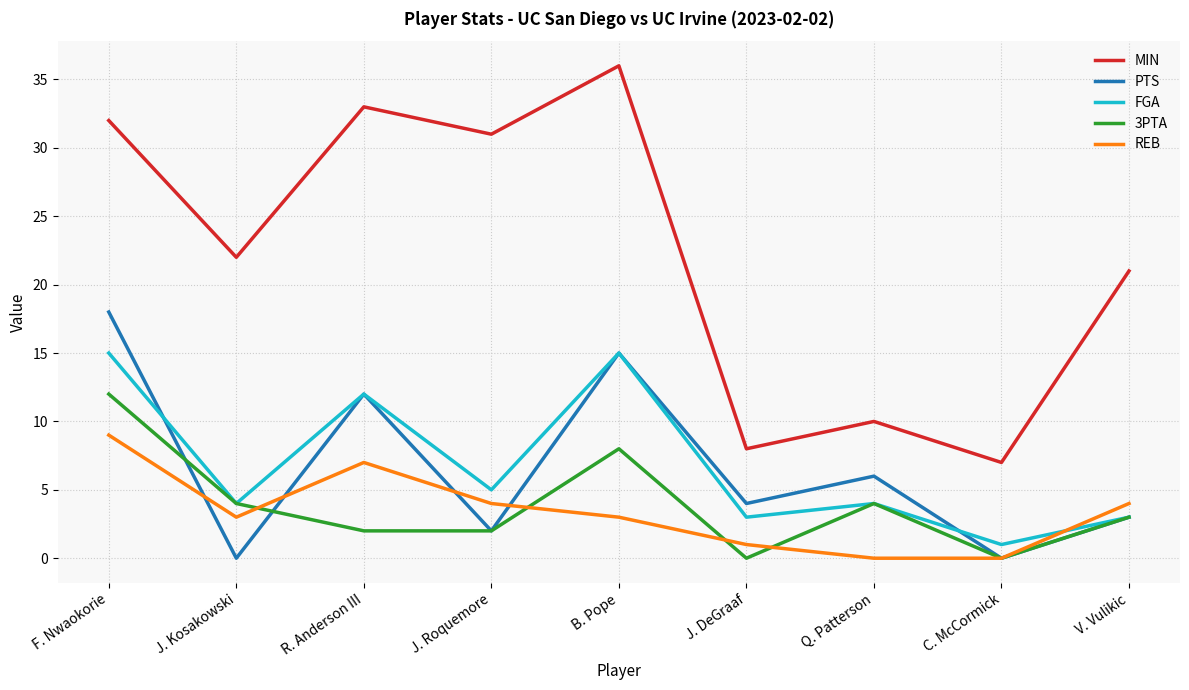

Which series has the largest range (max minus min)?

MIN